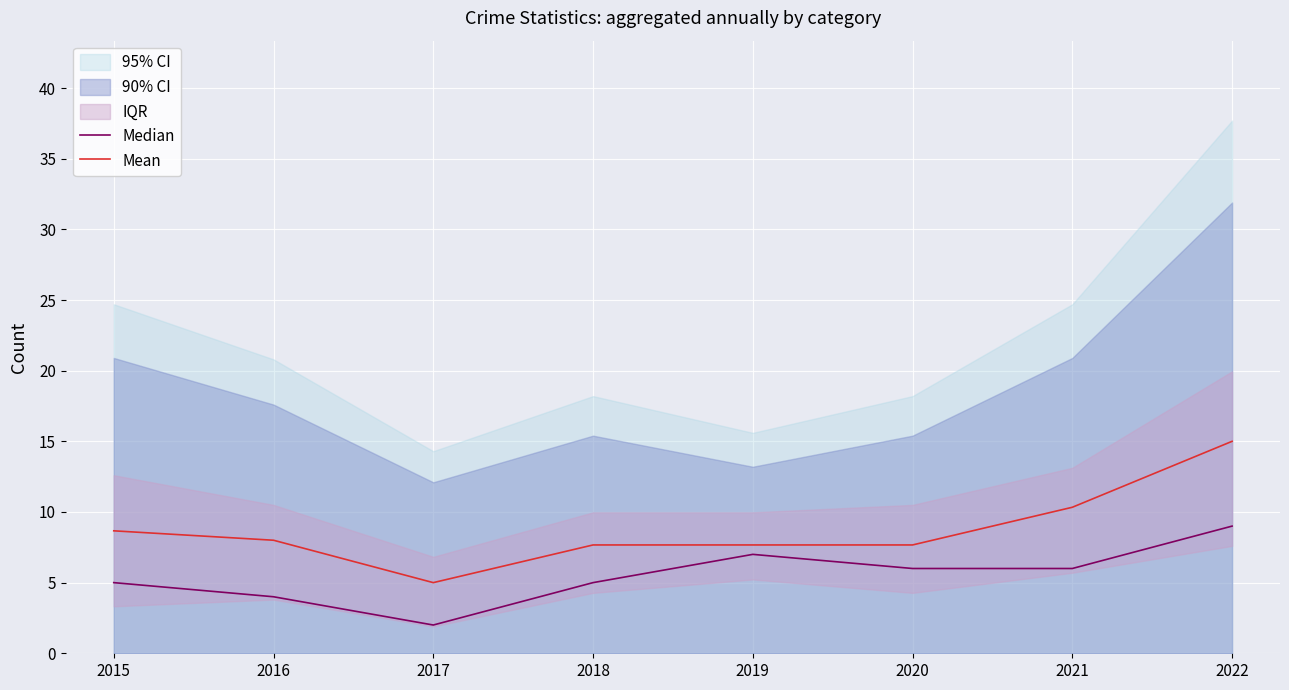

Which series has the widest spread of values?

Mean